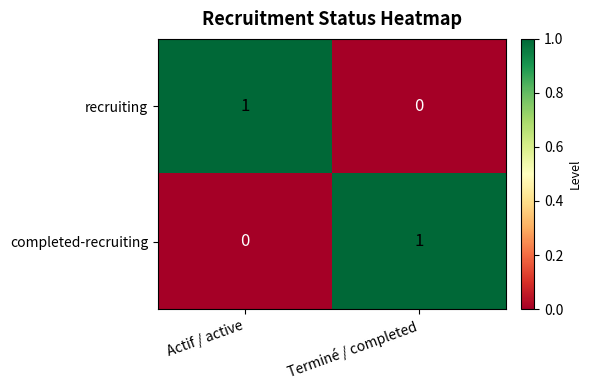

How many categories are shown in the chart?

2